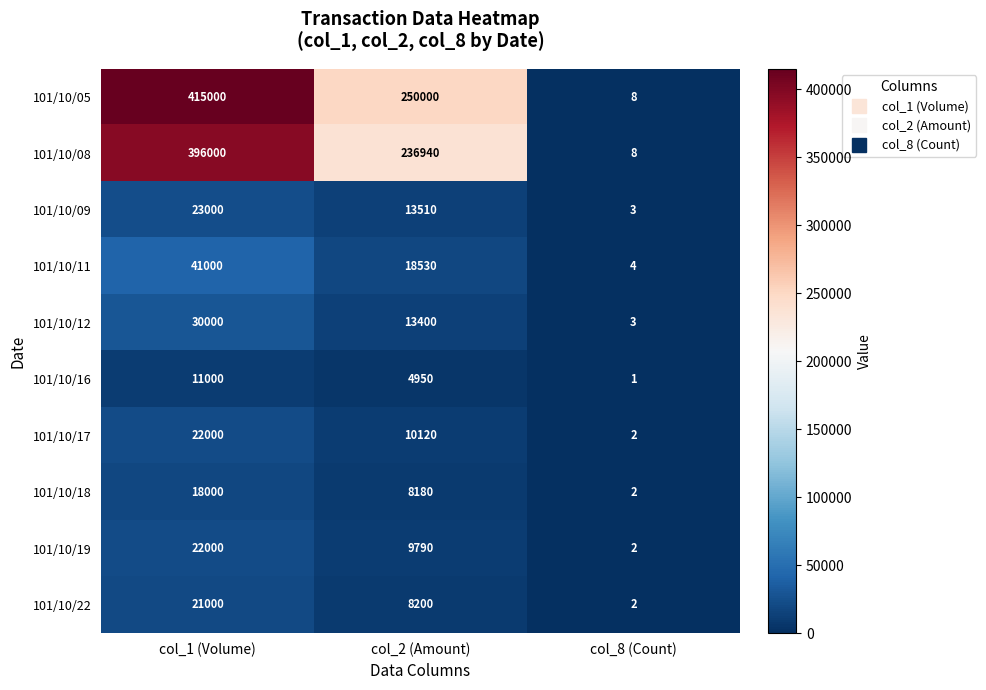

Reading left to right, what are all the values shown in this chart?

101/10/05: col_1 (Volume)=415000	col_2 (Amount)=250000	col_8 (Count)=8
101/10/08: col_1 (Volume)=396000	col_2 (Amount)=236940	col_8 (Count)=8
101/10/09: col_1 (Volume)=23000	col_2 (Amount)=13510	col_8 (Count)=3
101/10/11: col_1 (Volume)=41000	col_2 (Amount)=18530	col_8 (Count)=4
101/10/12: col_1 (Volume)=30000	col_2 (Amount)=13400	col_8 (Count)=3
101/10/16: col_1 (Volume)=11000	col_2 (Amount)=4950	col_8 (Count)=1
101/10/17: col_1 (Volume)=22000	col_2 (Amount)=10120	col_8 (Count)=2
101/10/18: col_1 (Volume)=18000	col_2 (Amount)=8180	col_8 (Count)=2
101/10/19: col_1 (Volume)=22000	col_2 (Amount)=9790	col_8 (Count)=2
101/10/22: col_1 (Volume)=21000	col_2 (Amount)=8200	col_8 (Count)=2